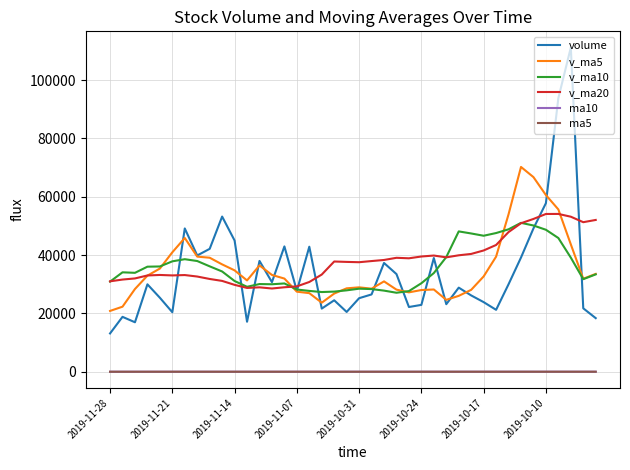

True or false: ma5 and volume cross at least once.

False